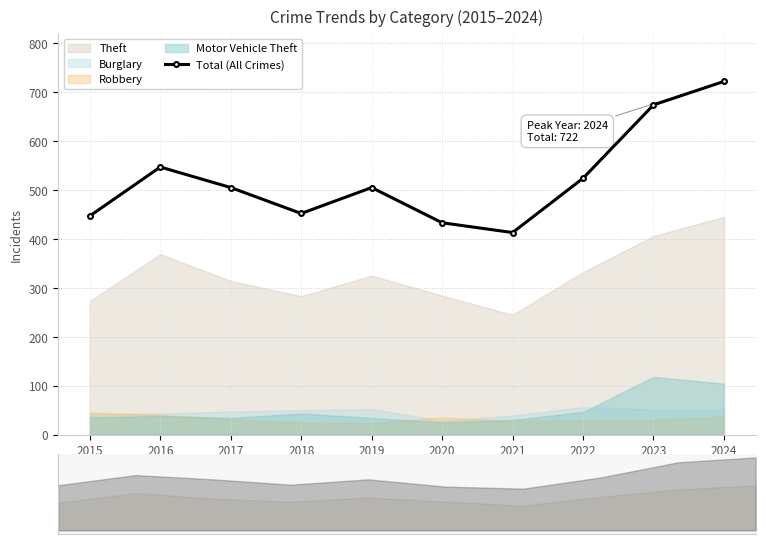

The value at 2018 is 268. True or false?

False